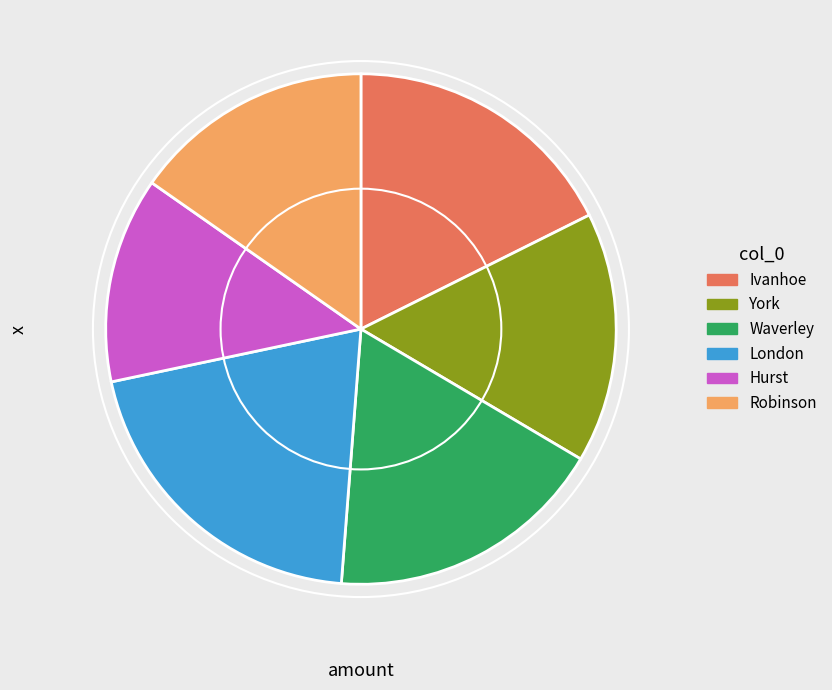

What is the largest slice in the pie chart?

London